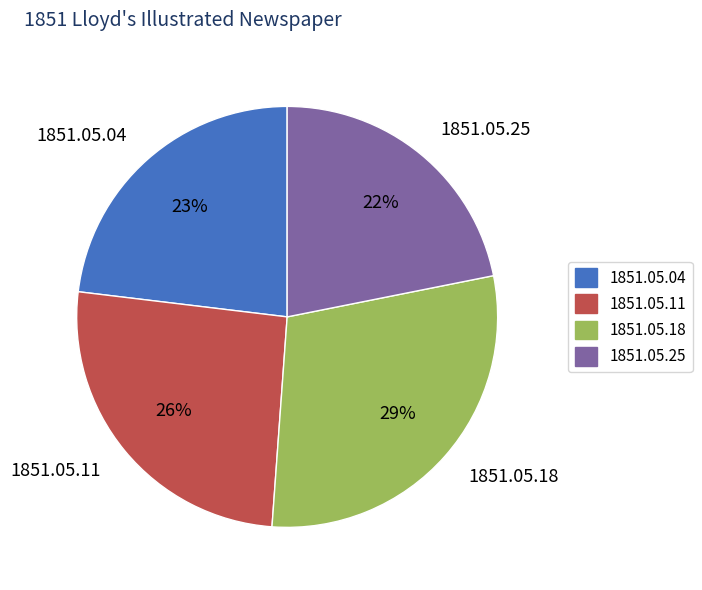

Count the number of slices in the pie.

4